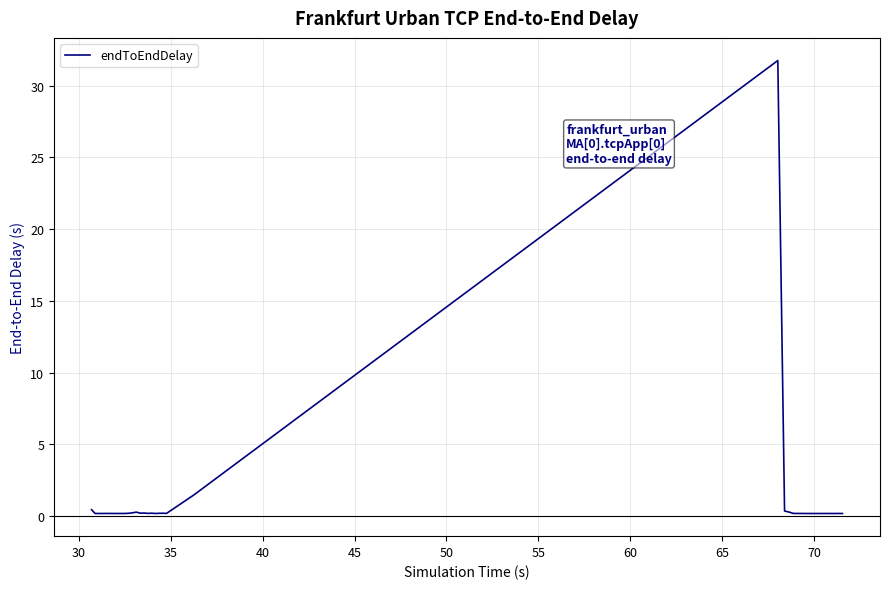

What is the maximum value shown in the chart?

31.8